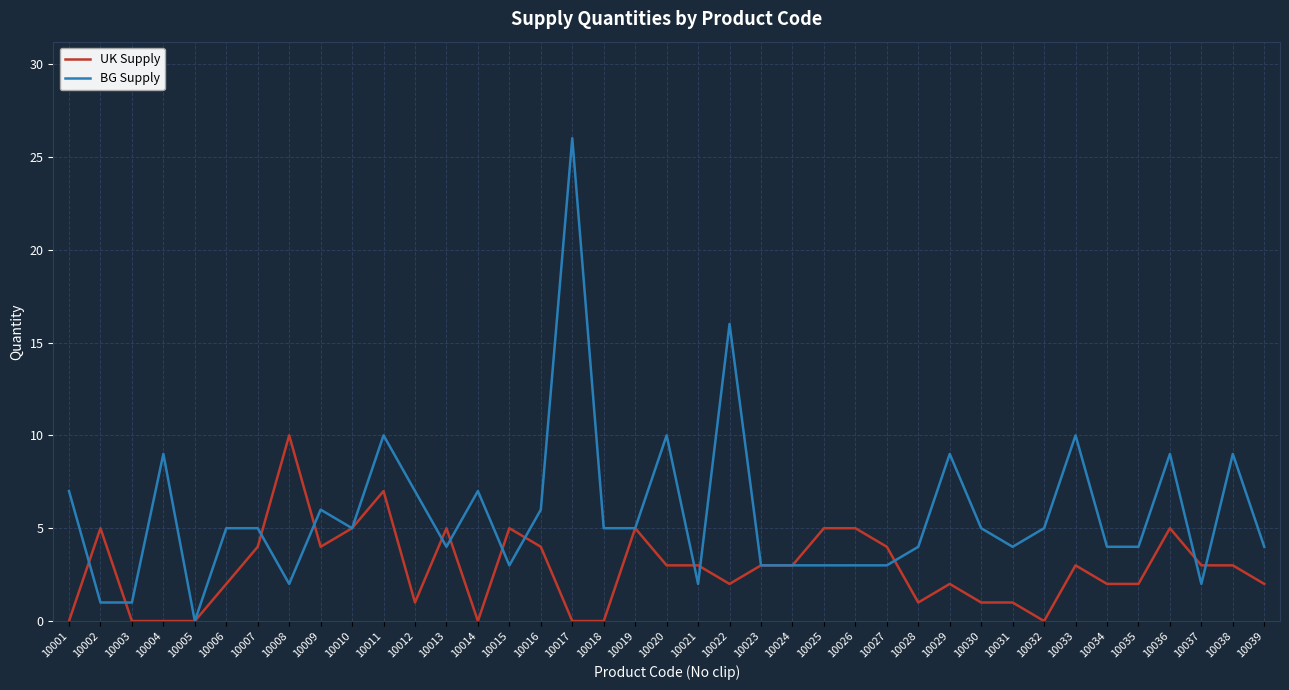

Does the chart display data point markers on the line(s)?

No